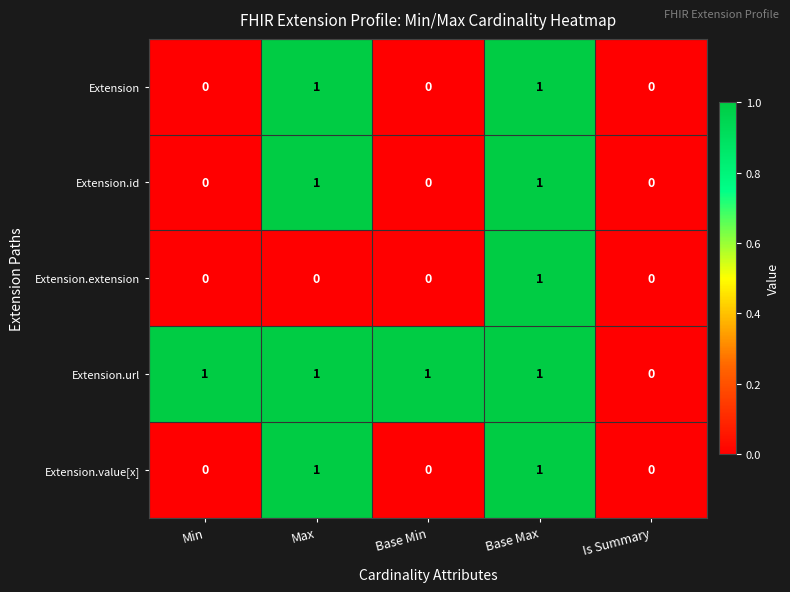

At which category is the sum across all series the highest?

Base Max